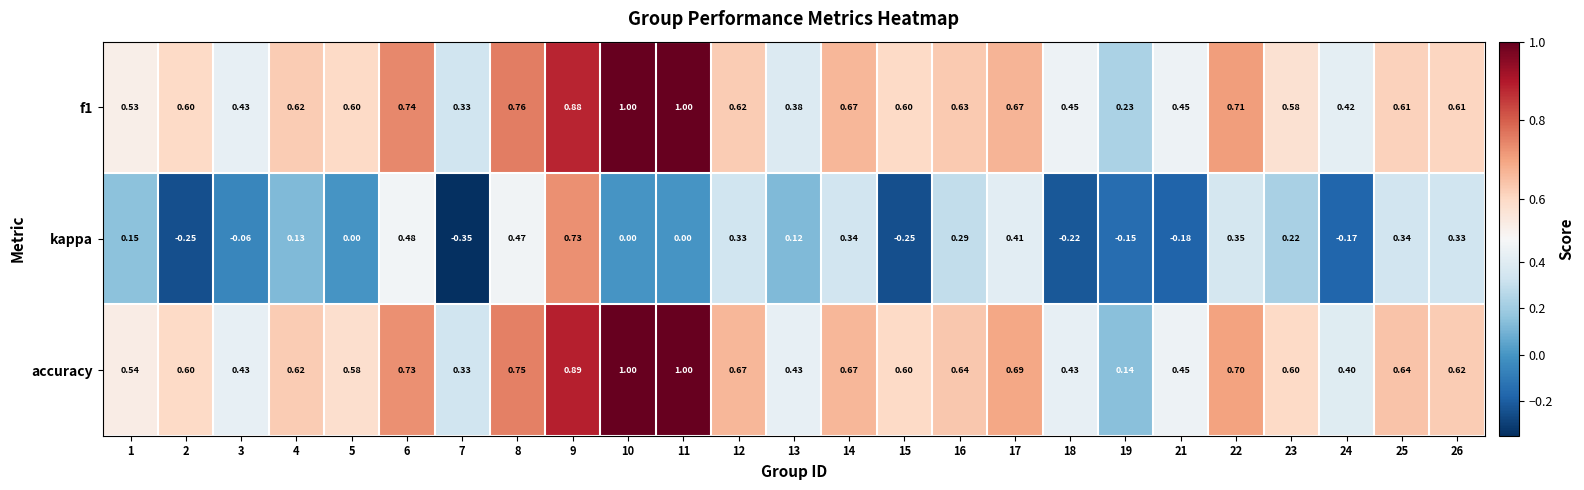

Which series has the widest spread of values?

kappa